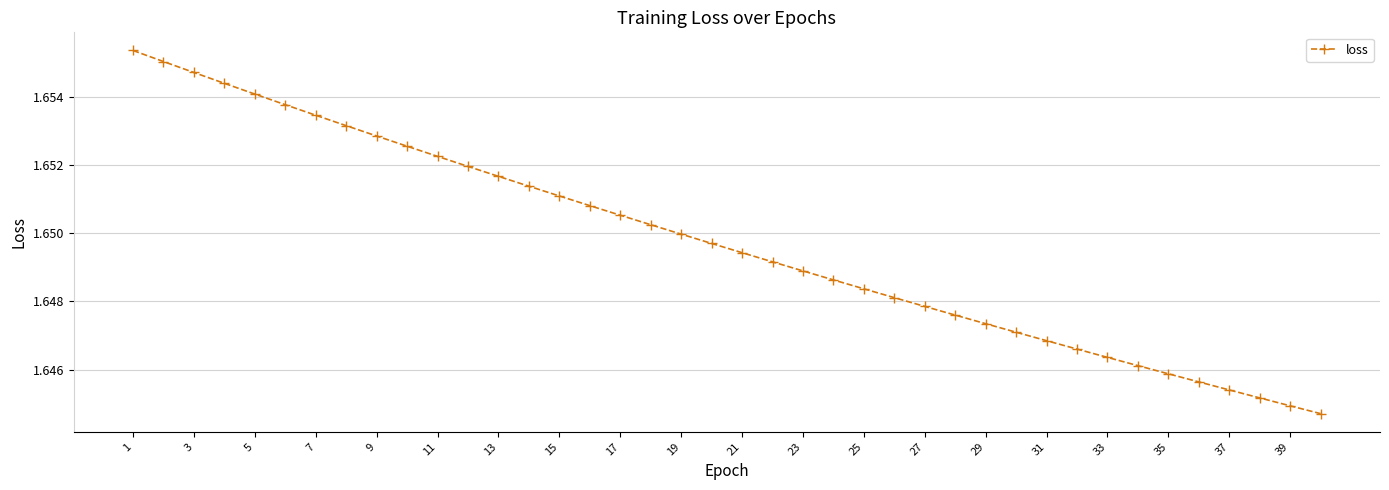

What is the sum of all values?

66.0